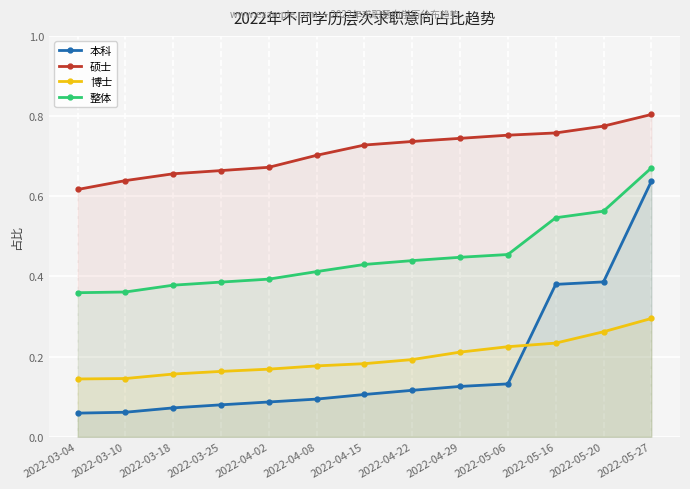

What is the sum of all 硕士 values?

9.2